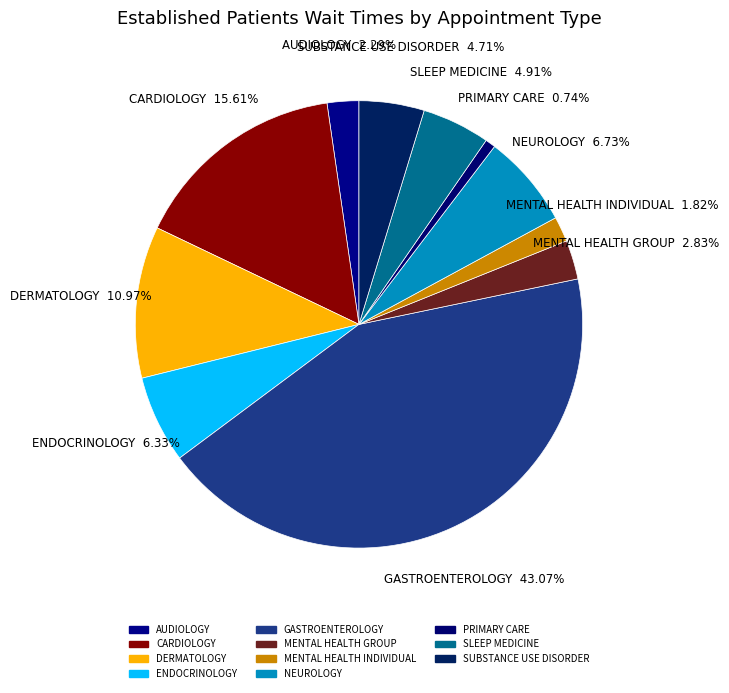

How many slices are in this pie chart?

11